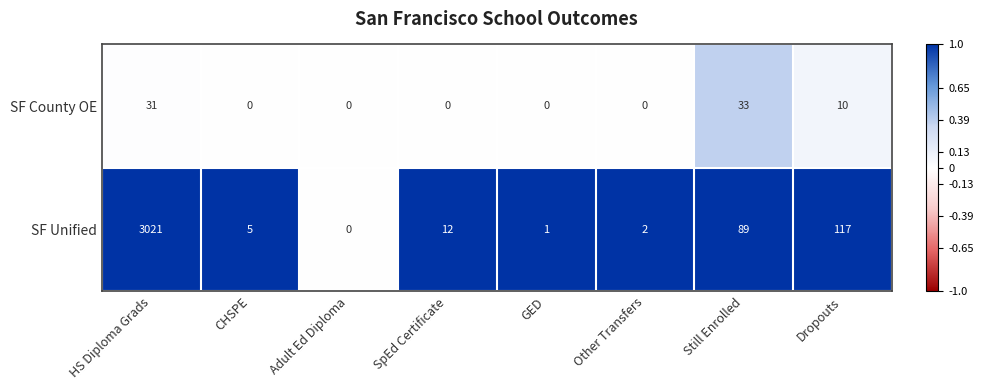

What is the difference between the maximum and minimum values in the SF Unified series?

3021